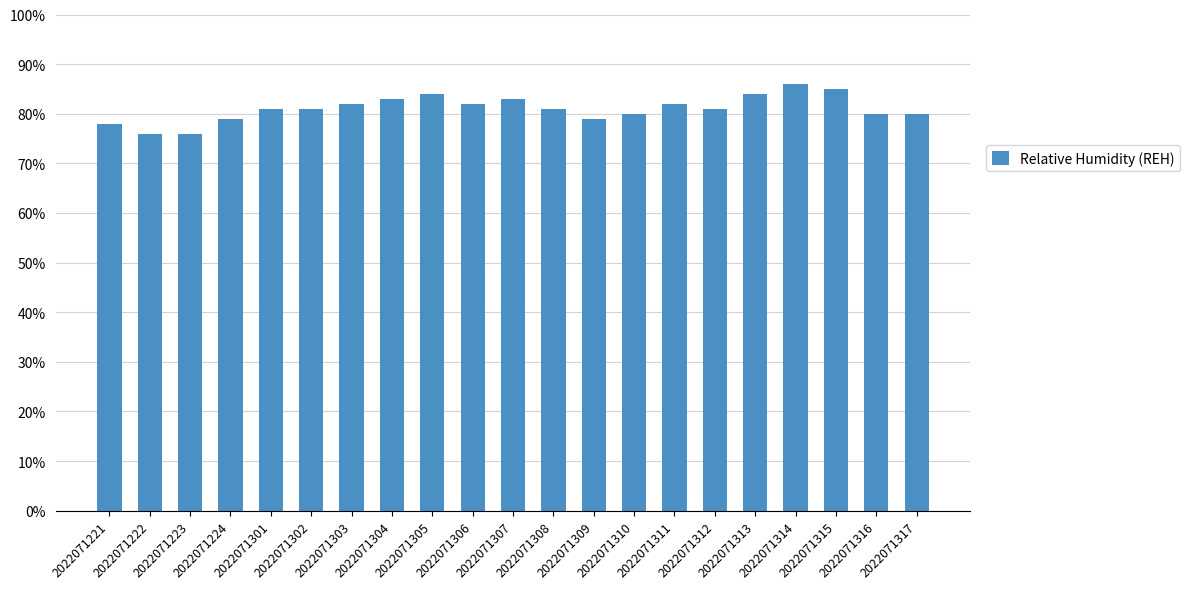

What is the value of the 21st bar from the left?

80